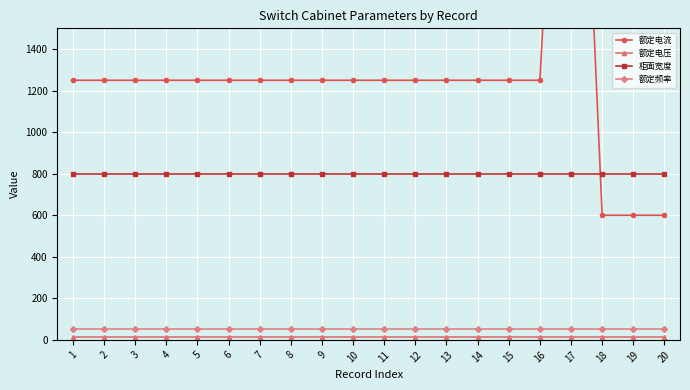

True or false: 柜面宽度 has a value of 800 at 5.

True